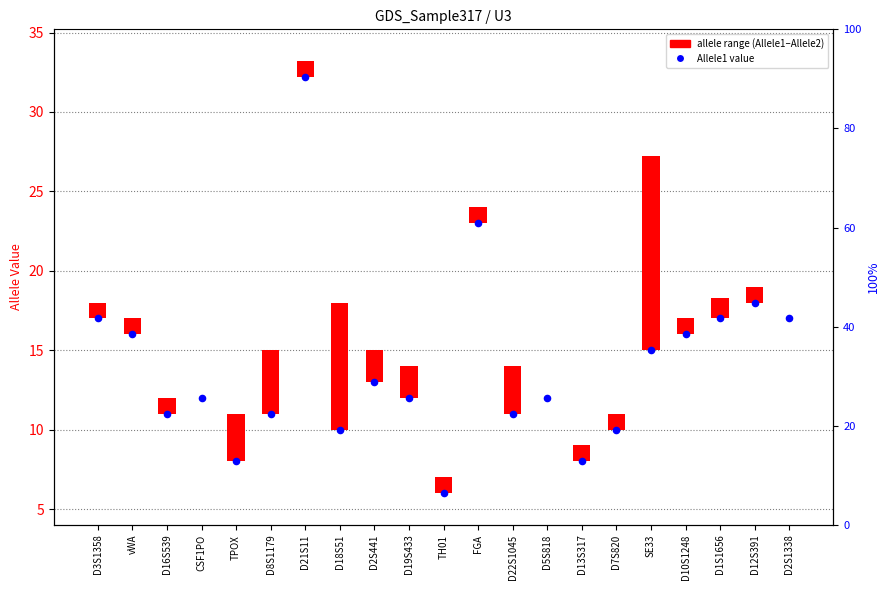

What is the total value across all series at D3S1358?

18.0